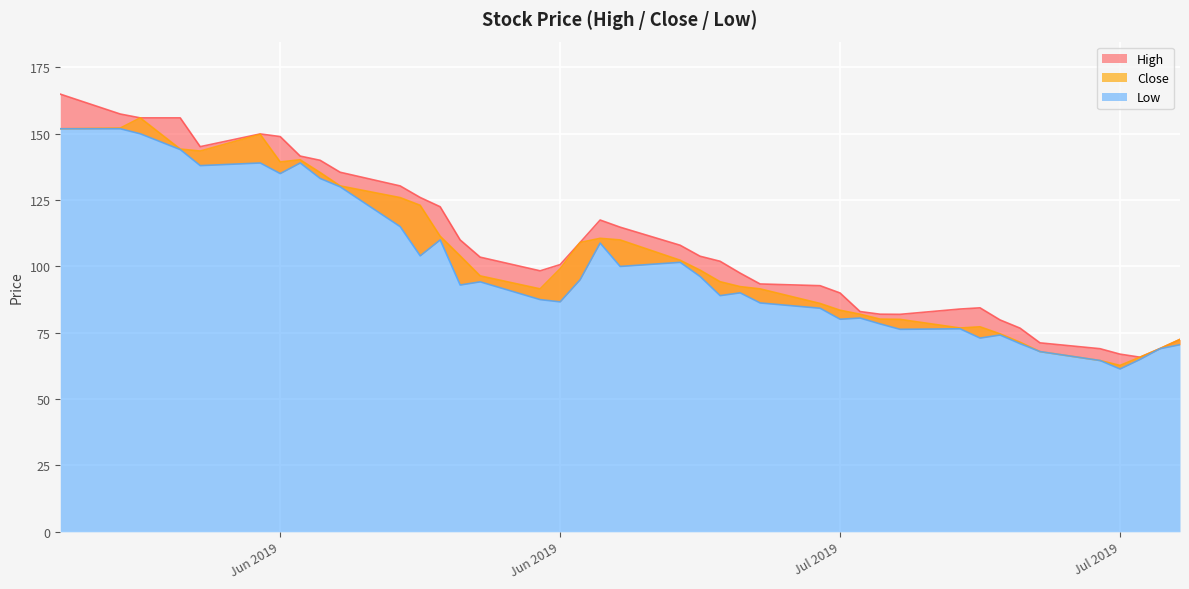

Which has a higher value, 2019-06-12 or 2019-07-23?

2019-06-12